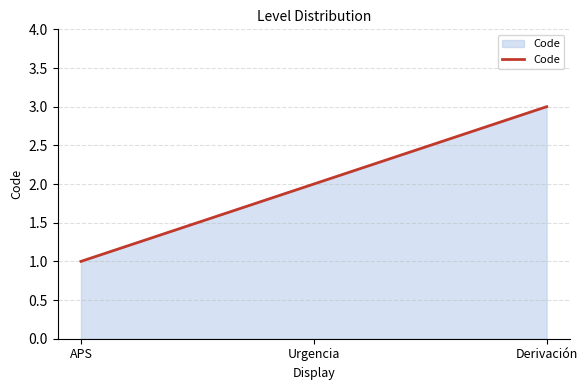

How many lines are shown in the chart?

1